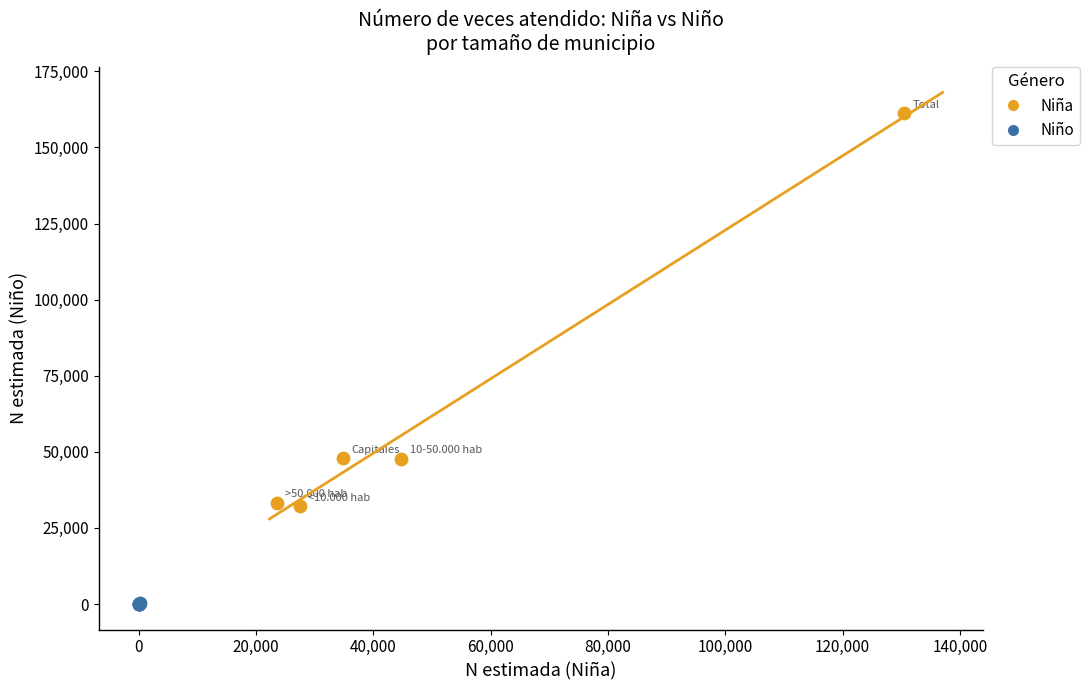

Which series has the largest Y range (max minus min)?

Niña